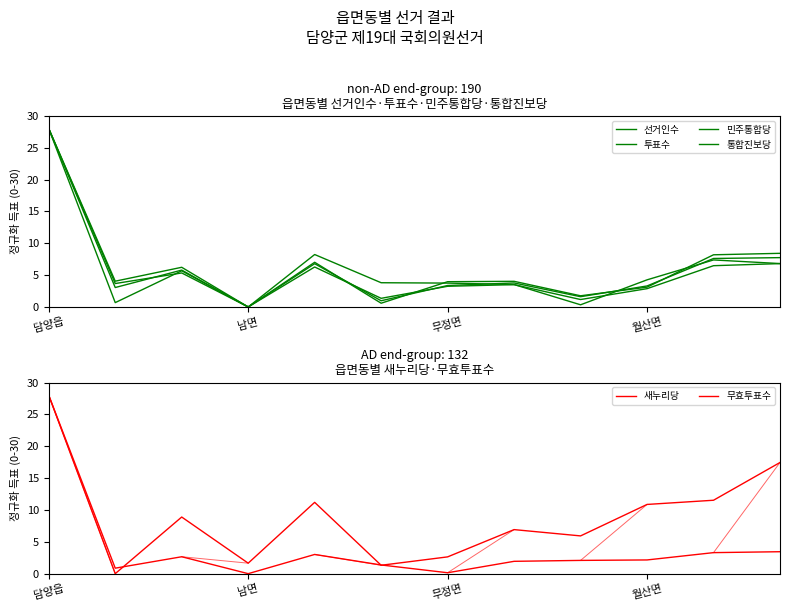

Which series changed the most between 4 and 11?

무효투표수